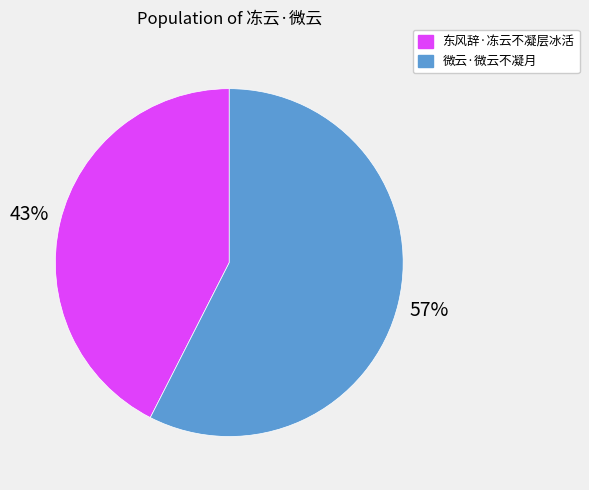

To the nearest percent, what portion does 微云·微云不凝月 represent?

57%